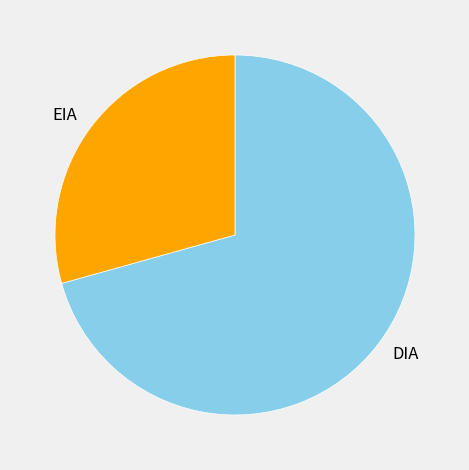

Does DIA account for over 50% of the chart?

Yes